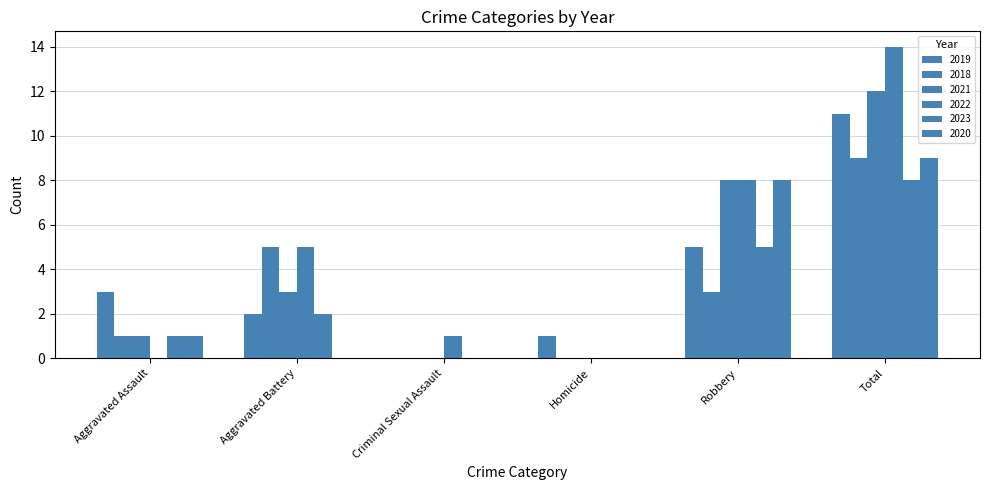

How many data points does each series have?

6